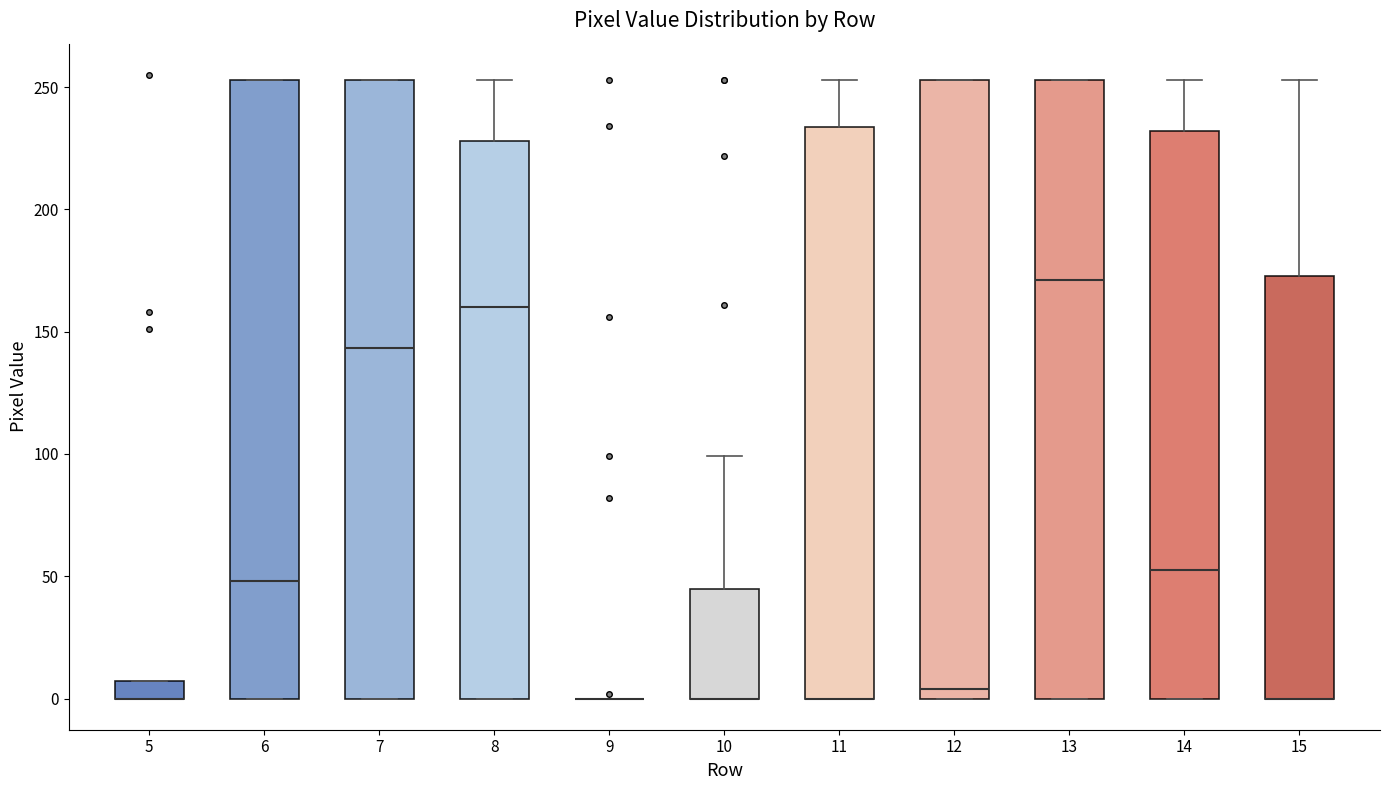

Where does the median line of the box at x = 8 sit on the y-axis? The values are not printed on the chart, so give them approximately, as read against the axis.

160